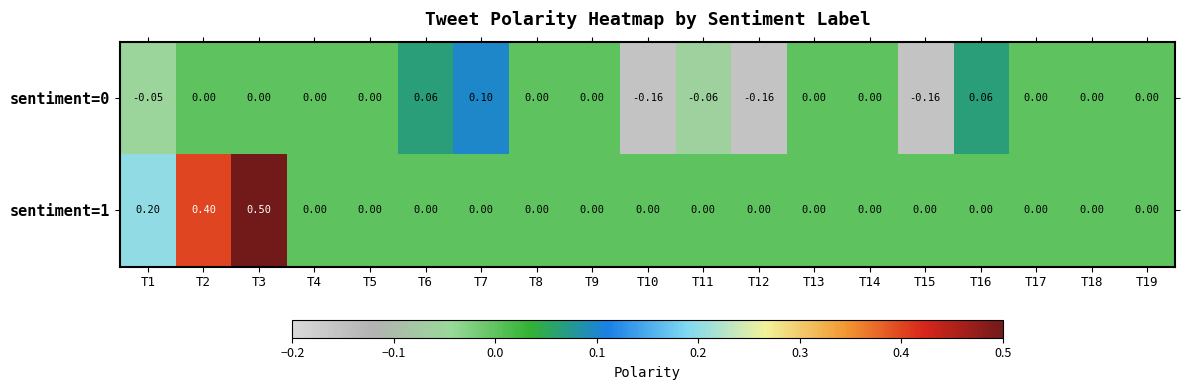

At which category is the sum across all series the highest?

T3